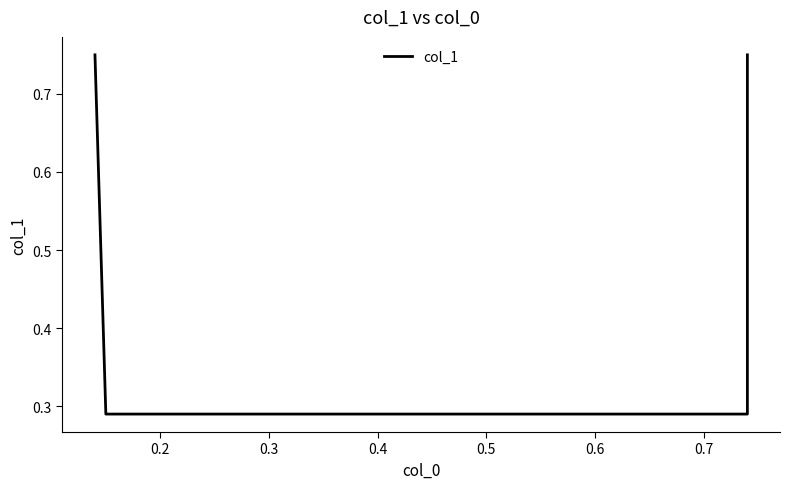

Reading left to right, transcribe all the data shown in this chart.

0.8	0.3	0.3	0.8